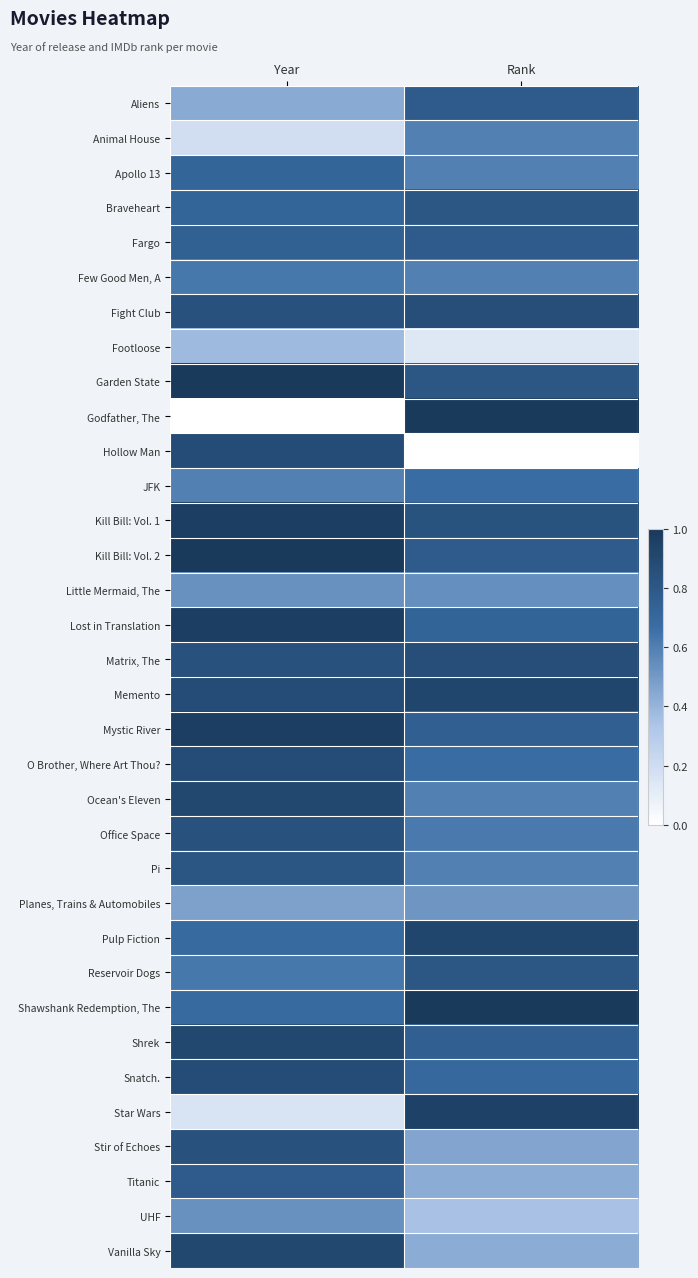

Reading right to left, extract all data points from this chart.

Aliens: Rank=0.8	Year=0.4
Animal House: Rank=0.6	Year=0.2
Apollo 13: Rank=0.6	Year=0.7
Braveheart: Rank=0.8	Year=0.7
Fargo: Rank=0.8	Year=0.8
Few Good Men, A: Rank=0.6	Year=0.6
Fight Club: Rank=0.9	Year=0.8
Footloose: Rank=0.1	Year=0.4
Garden State: Rank=0.8	Year=1.0
Godfather, The: Rank=1.0	Year=0.0
Hollow Man: Rank=0.0	Year=0.9
JFK: Rank=0.7	Year=0.6
Kill Bill: Vol. 1: Rank=0.8	Year=1.0
Kill Bill: Vol. 2: Rank=0.8	Year=1.0
Little Mermaid, The: Rank=0.5	Year=0.5
Lost in Translation: Rank=0.7	Year=1.0
Matrix, The: Rank=0.9	Year=0.8
Memento: Rank=0.9	Year=0.9
Mystic River: Rank=0.8	Year=1.0
O Brother, Where Art Thou?: Rank=0.7	Year=0.9
Ocean's Eleven: Rank=0.6	Year=0.9
Office Space: Rank=0.6	Year=0.8
Pi: Rank=0.6	Year=0.8
Planes, Trains & Automobiles: Rank=0.5	Year=0.5
Pulp Fiction: Rank=0.9	Year=0.7
Reservoir Dogs: Rank=0.8	Year=0.6
Shawshank Redemption, The: Rank=1.0	Year=0.7
Shrek: Rank=0.8	Year=0.9
Snatch.: Rank=0.7	Year=0.9
Star Wars: Rank=0.9	Year=0.2
Stir of Echoes: Rank=0.5	Year=0.8
Titanic: Rank=0.4	Year=0.8
UHF: Rank=0.4	Year=0.5
Vanilla Sky: Rank=0.4	Year=0.9